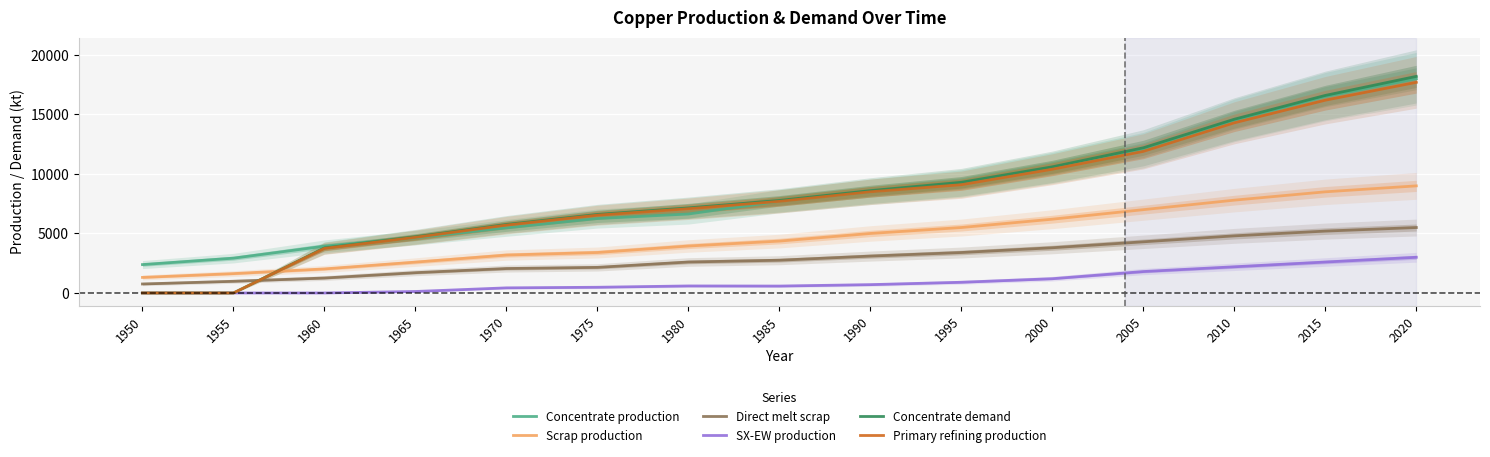

In SX-EW production, how many points are lower than both neighbors (excluding endpoints)?

1